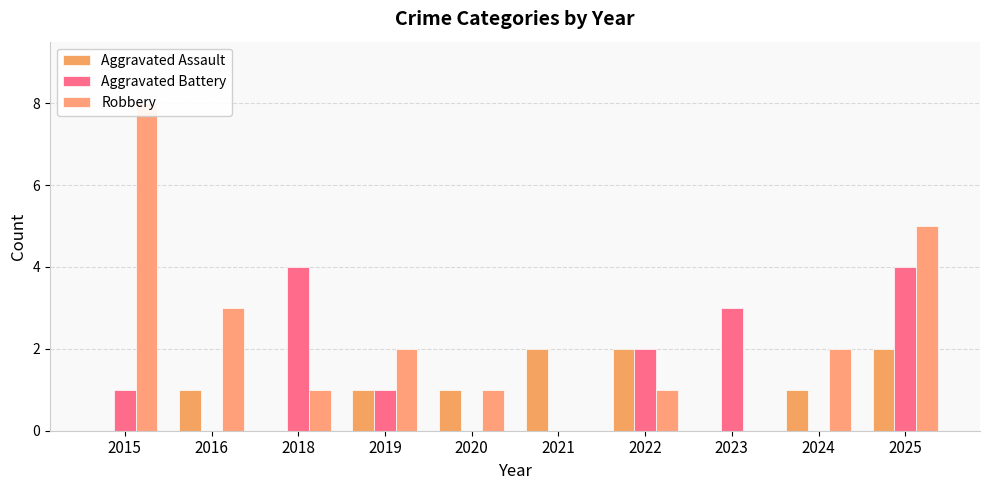

Which series has the largest range (max minus min)?

Robbery